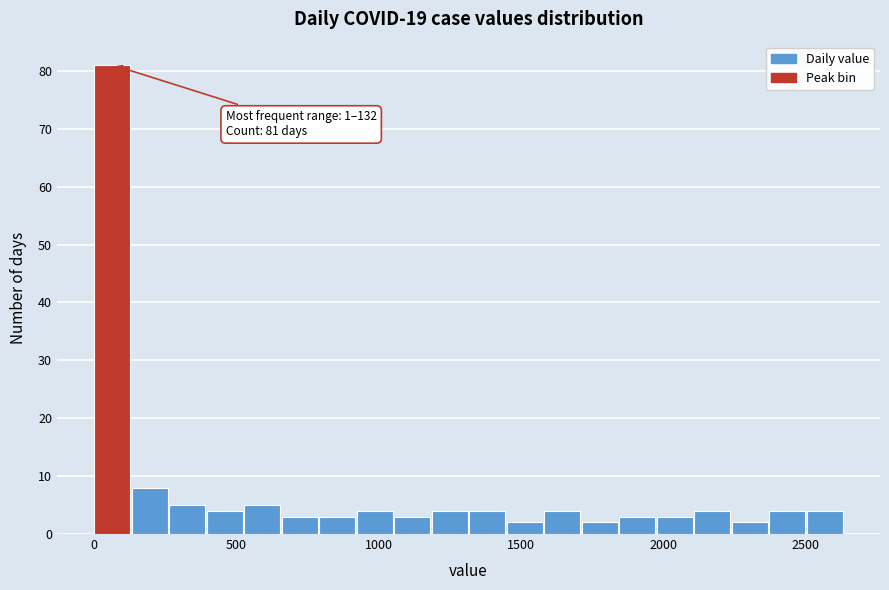

Around what value on the x-axis is the tallest bar? Give the approximate position of its centre, as read against the axis.

50